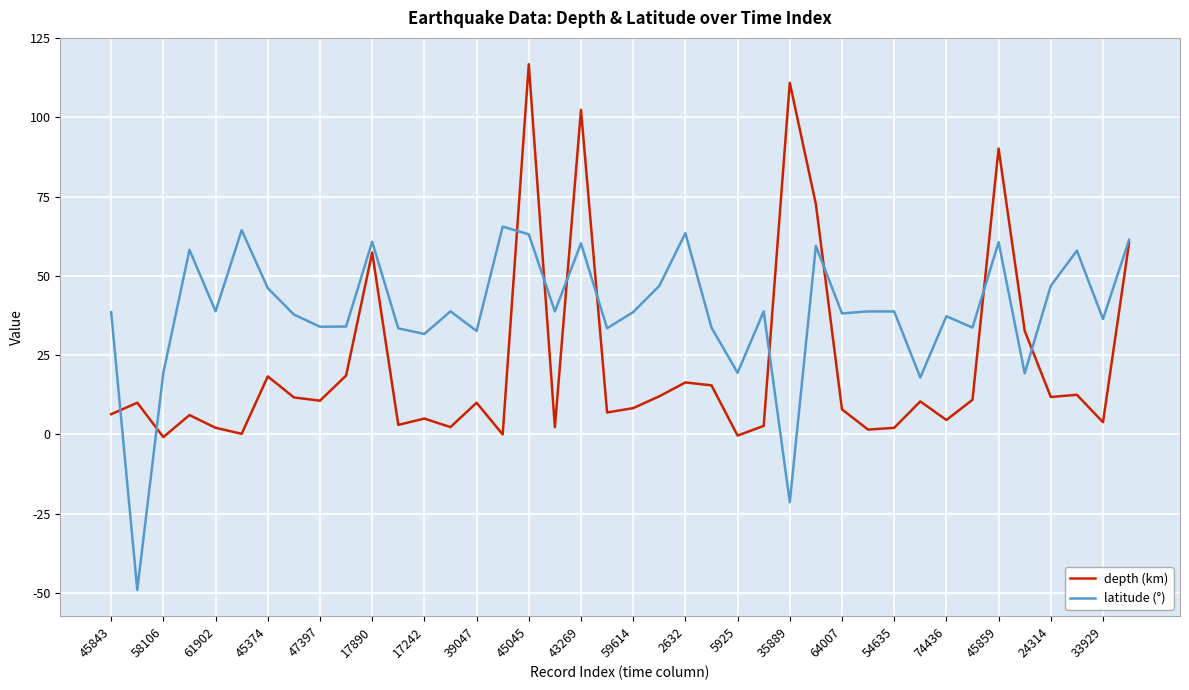

List the series in order of their overall mean, lowest first.

depth (km), latitude (°)